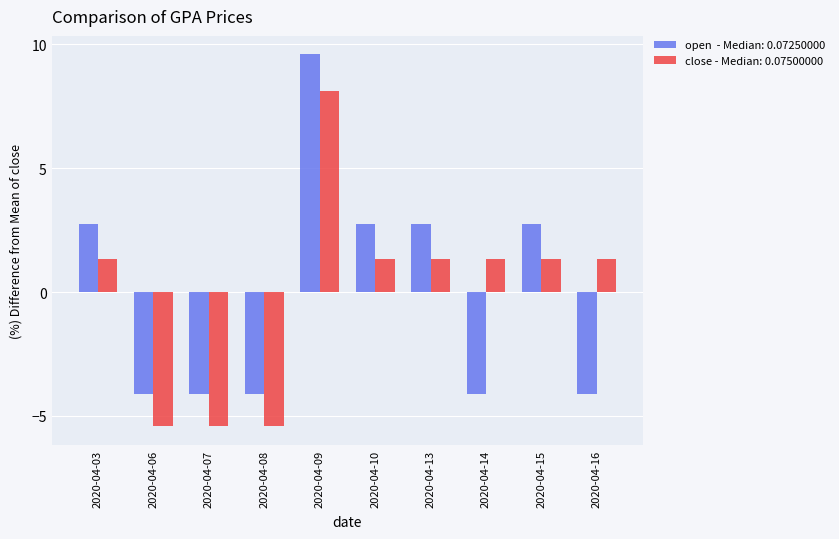

How many bars are there in total?

20